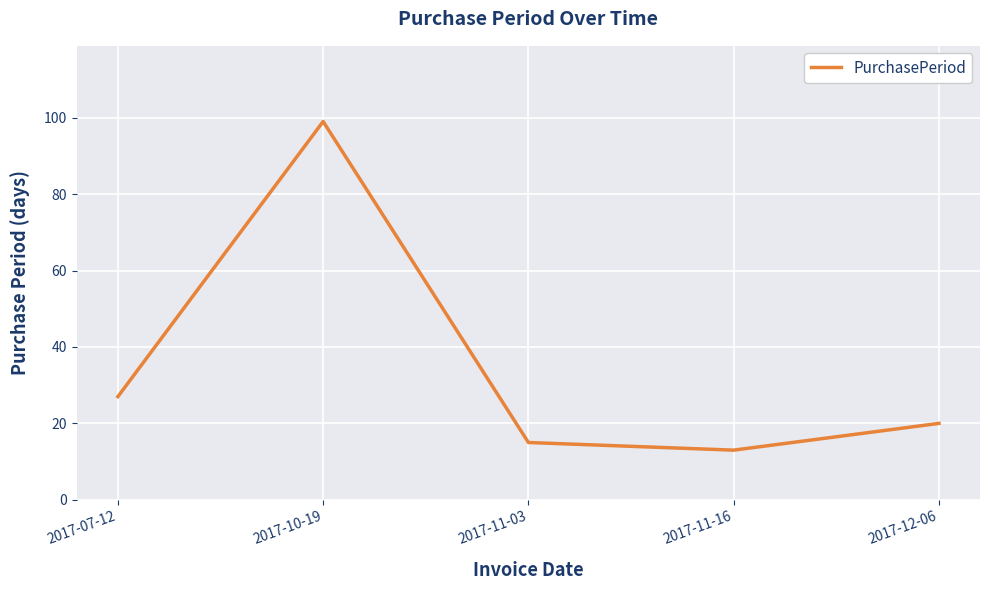

List the labels in order of value, largest first.

2017-10-19, 2017-07-12, 2017-12-06, 2017-11-03, 2017-11-16